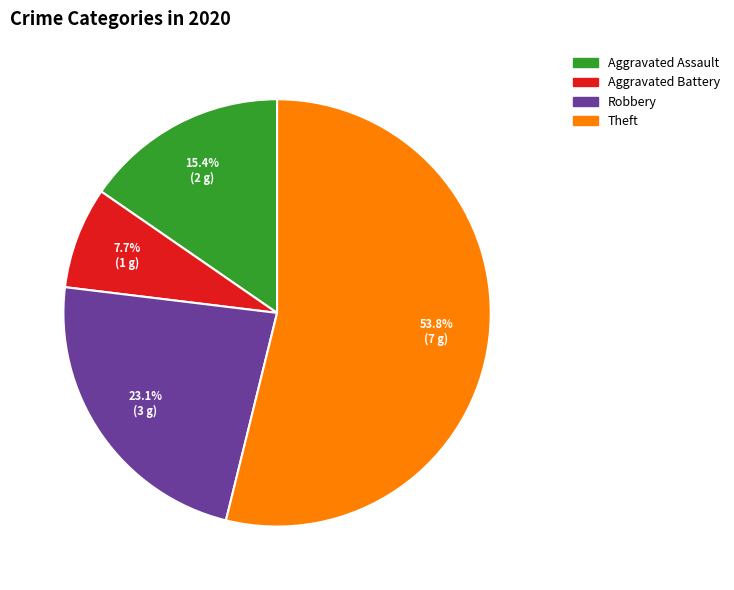

How much of the chart is everything except Theft?

46.2%